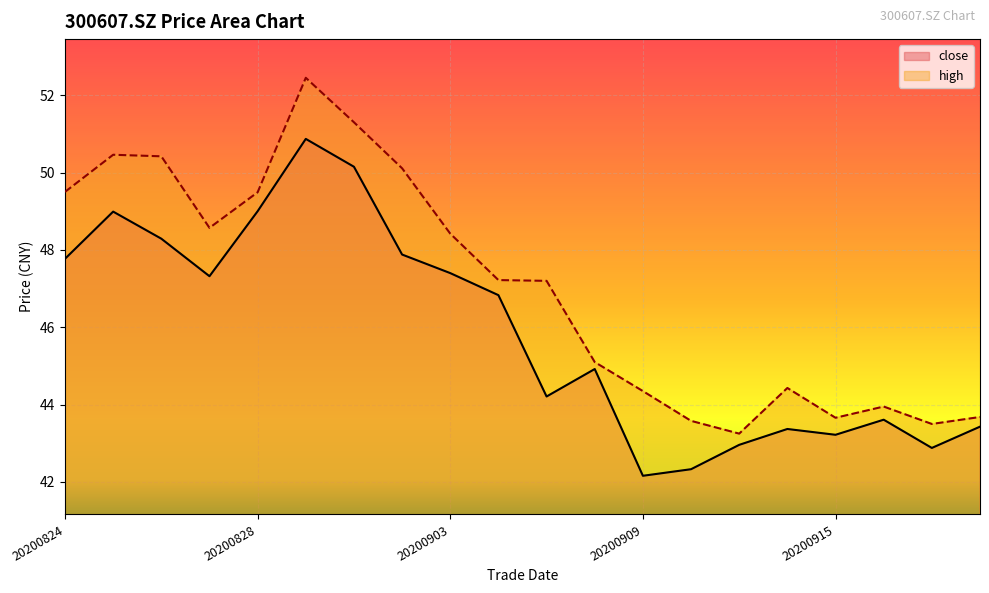

Between 20200827 and 20200910, which is larger?

20200827